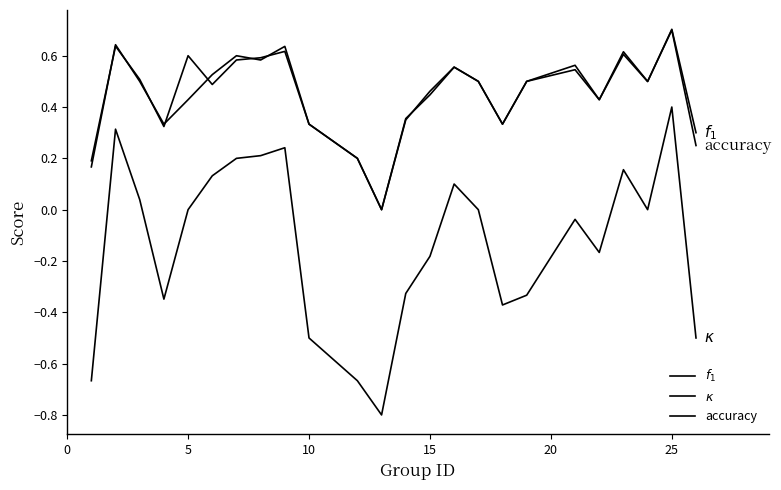

Is this an area chart (filled region under the line)?

No